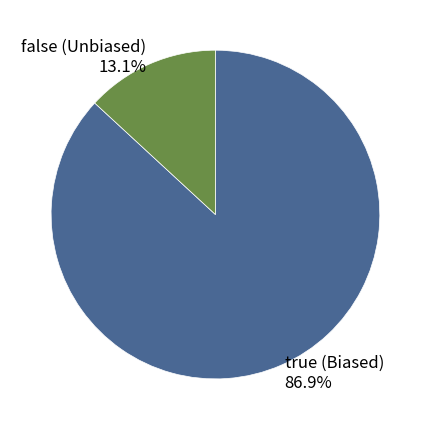

To the nearest percent, what is the average slice percentage?

50%